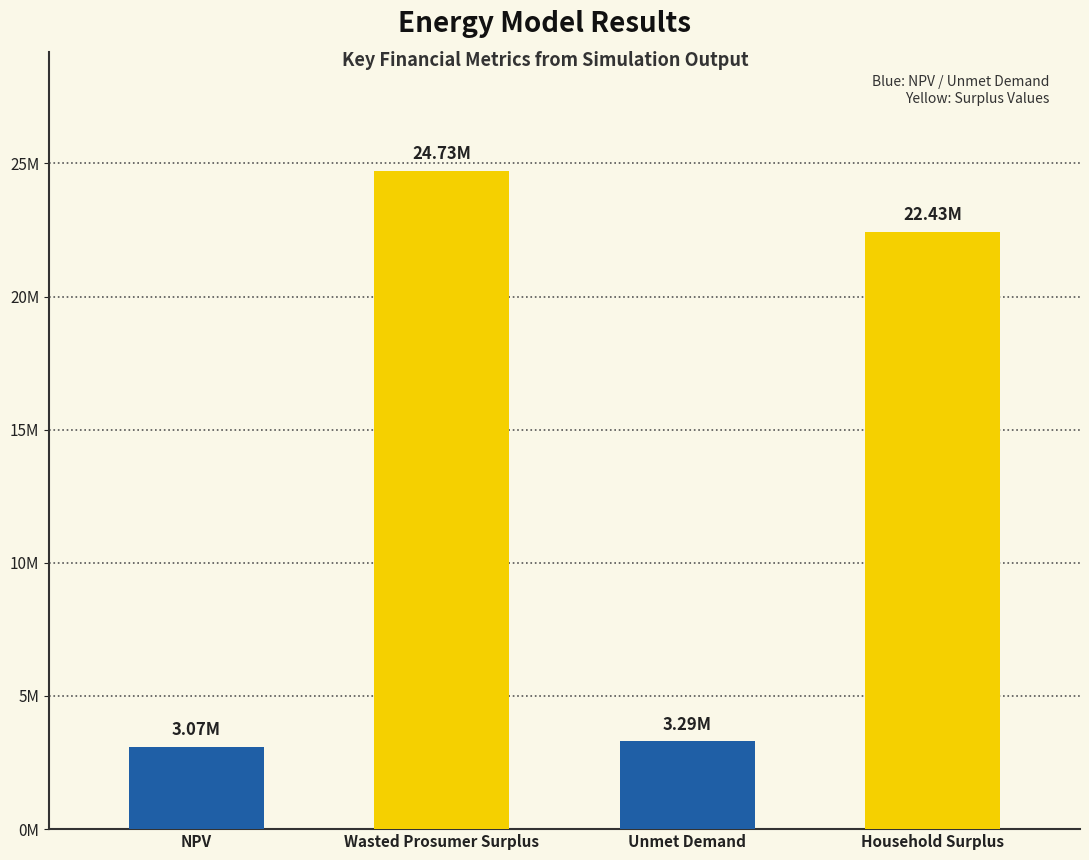

Are the bars horizontal?

No